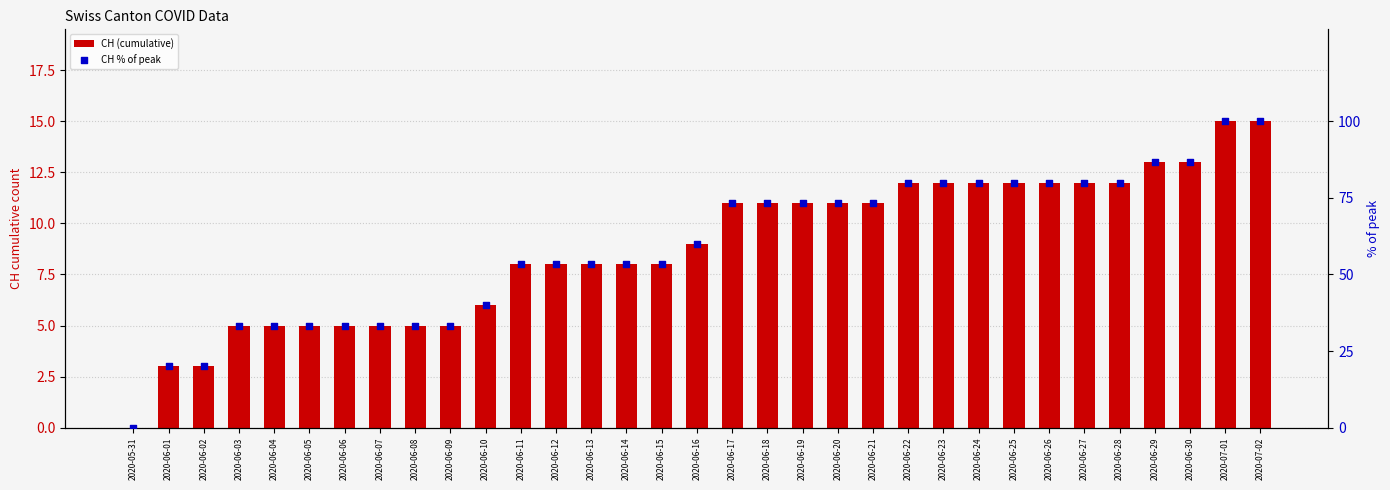

Which series contains the highest Y value?

CH % of peak